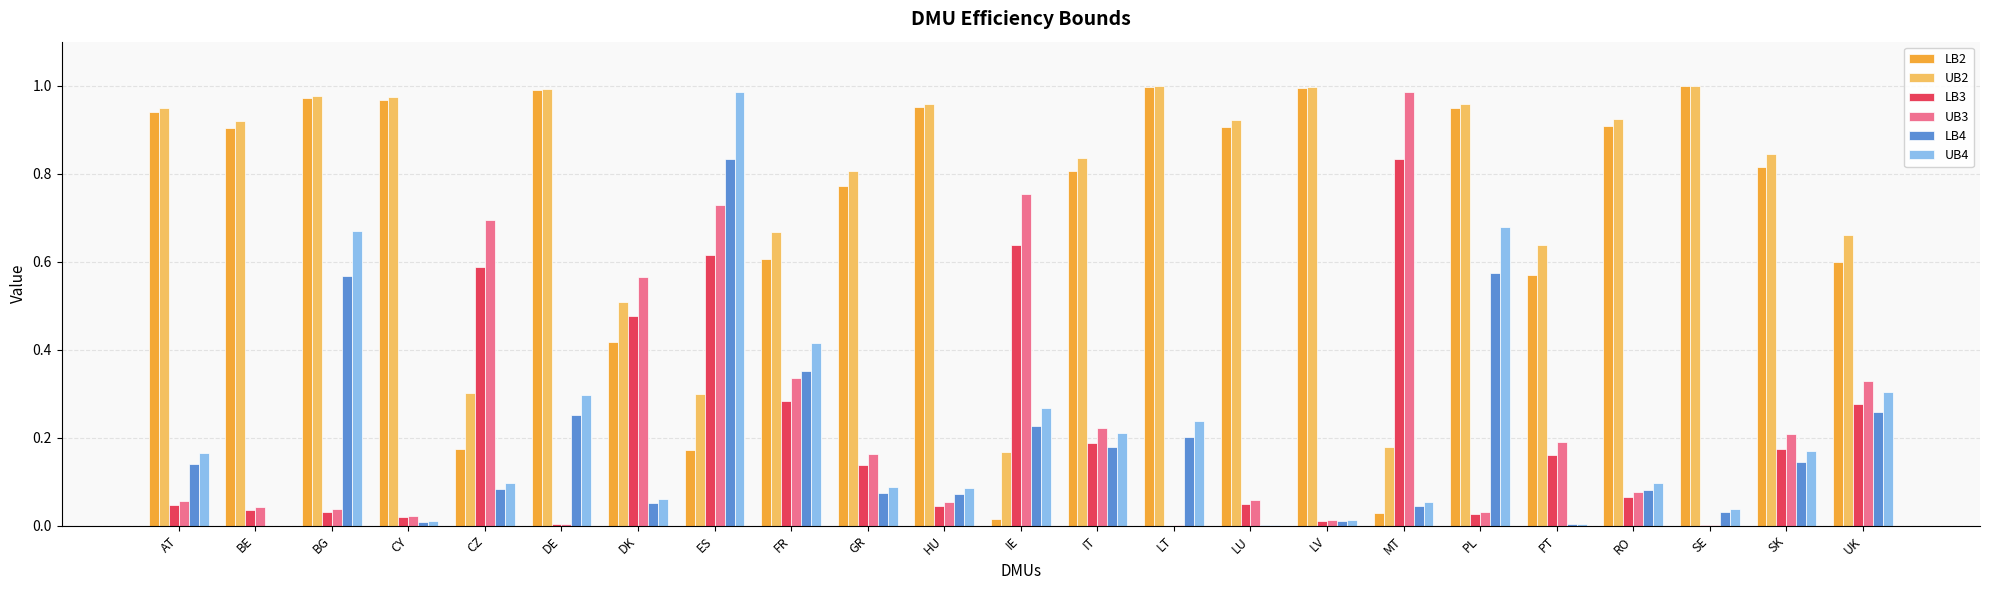

True or false: LB2 has a value of 0.1 at PT.

False